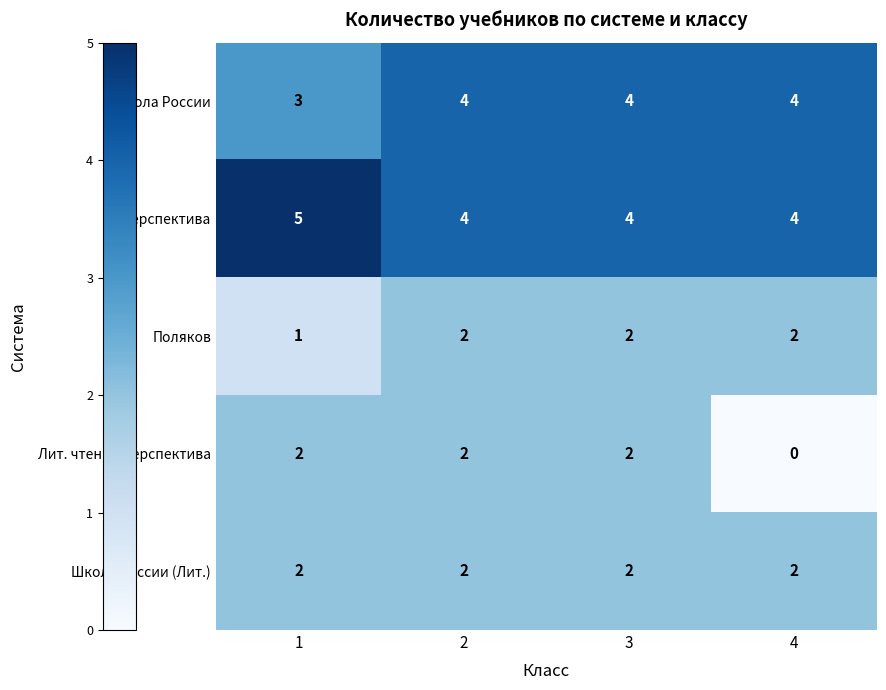

What is the sum of the Поляков values at 1 and 2?

3